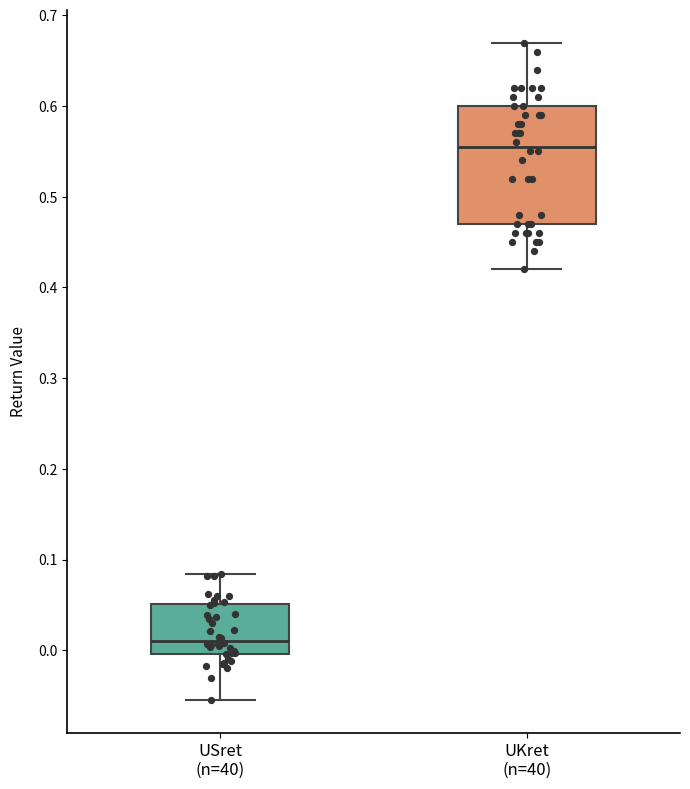

Comparing the boxes themselves (not the whiskers), which one is the tallest?

UKret (n=40)